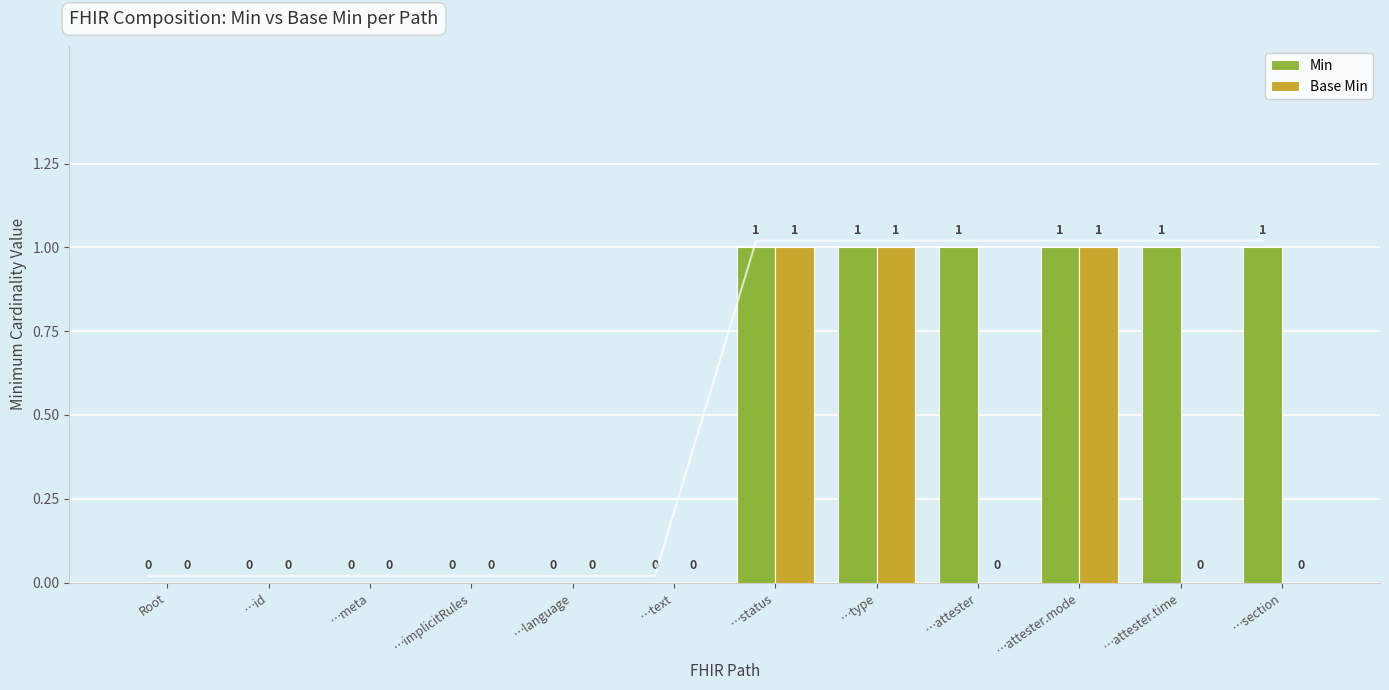

At …language, list the series in order from largest to smallest.

Min, Base Min